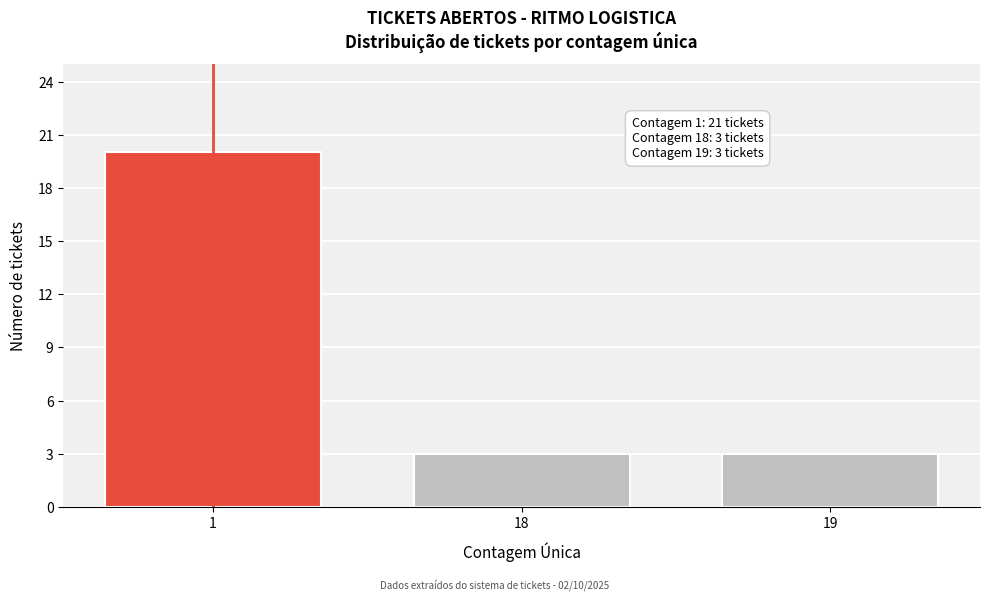

Reading left to right, list all the values displayed in this chart.

20	3	3